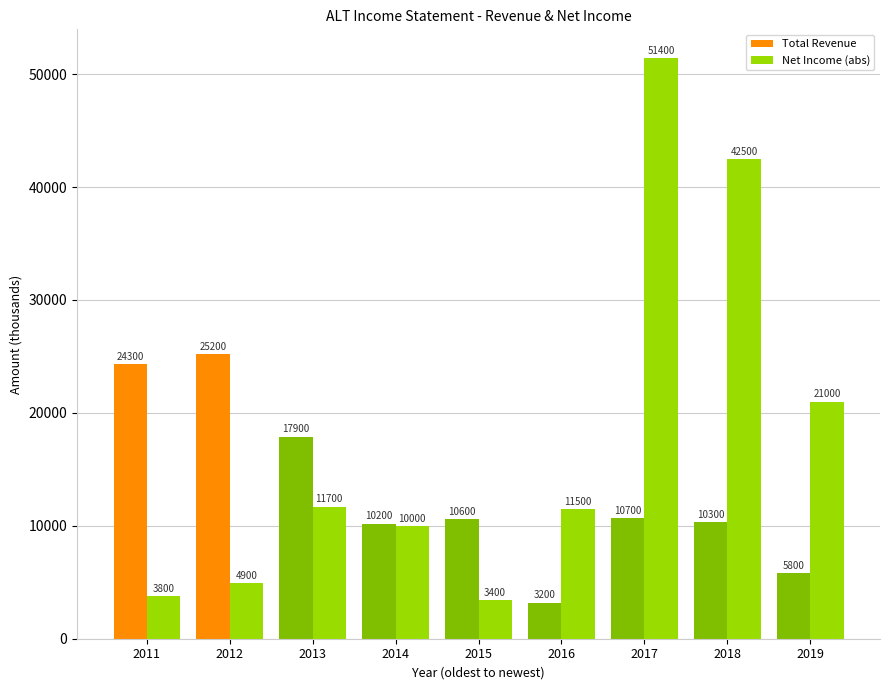

How many distinct data groups are displayed?

2